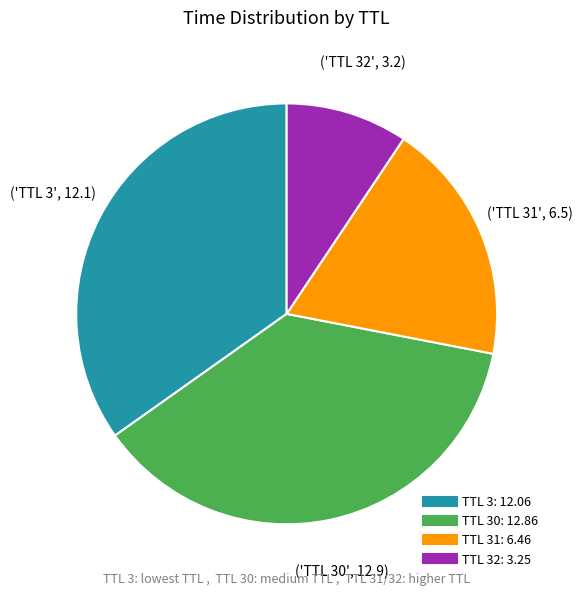

Does any single category account for the majority?

No